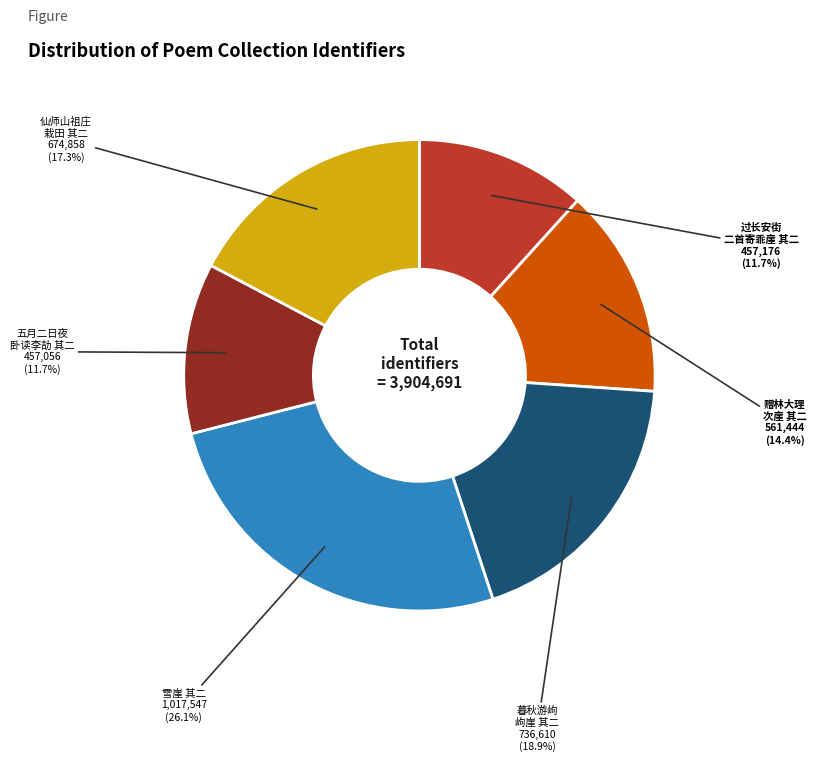

Does any single category account for the majority?

No